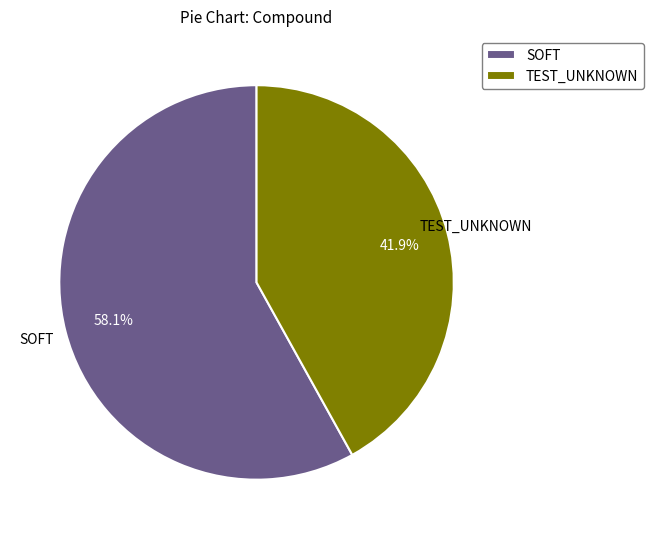

Which slice is the largest?

SOFT